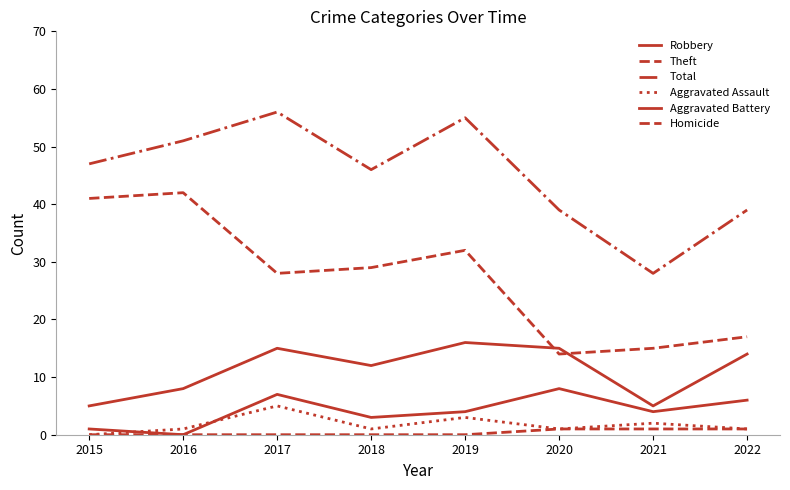

Which series changed the most between 2017 and 2020?

Total